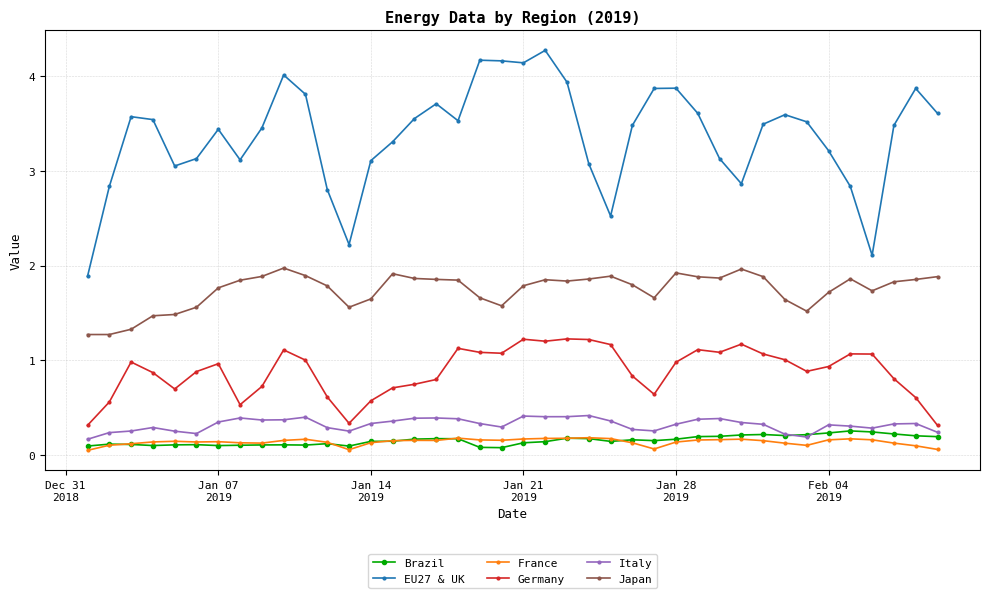

How many interior local valleys does the EU27 & UK series have?

8